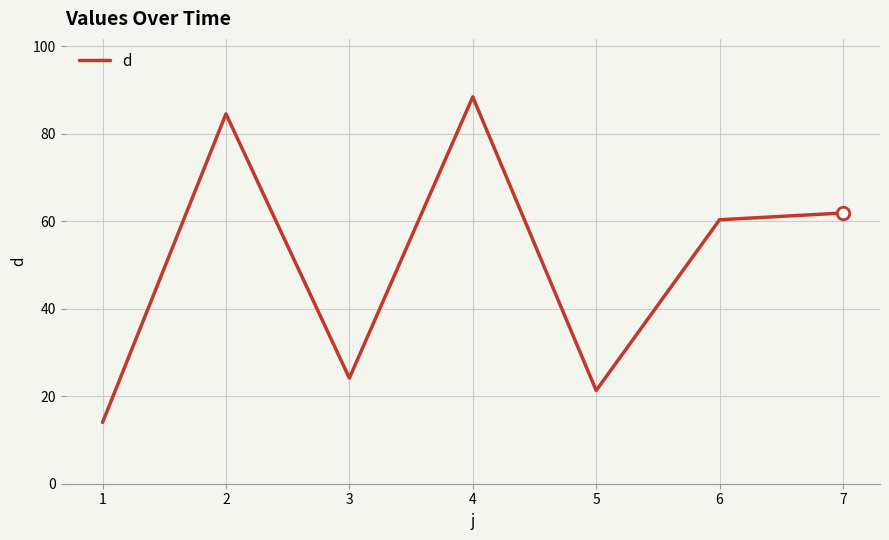

Between 6 and 2, which is larger?

2